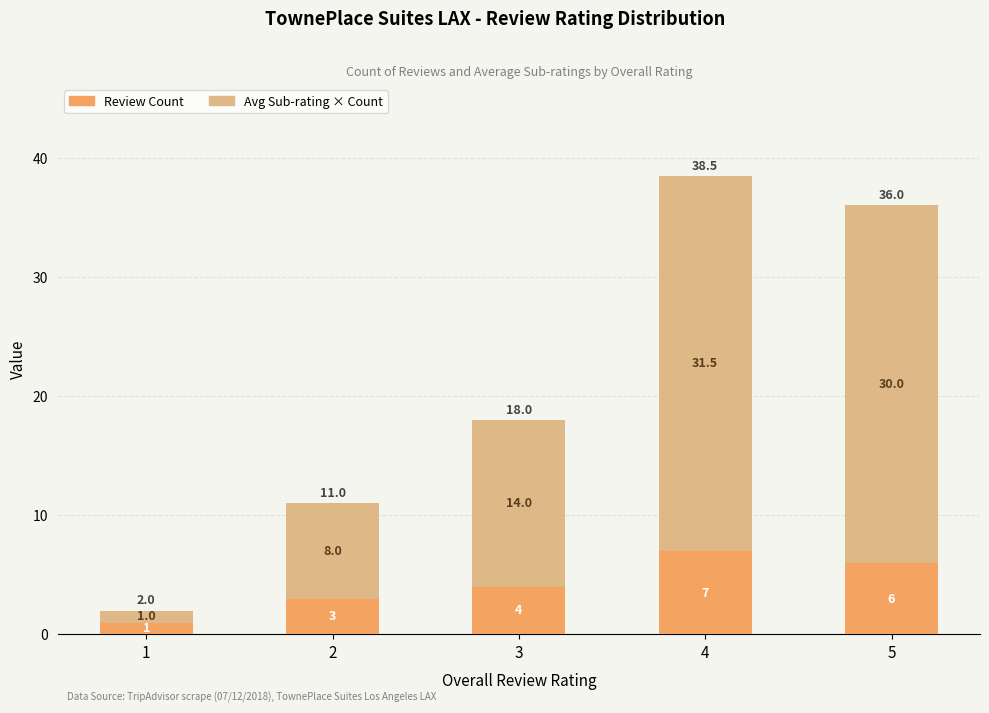

Which category has the highest value in the Review Count series?

4